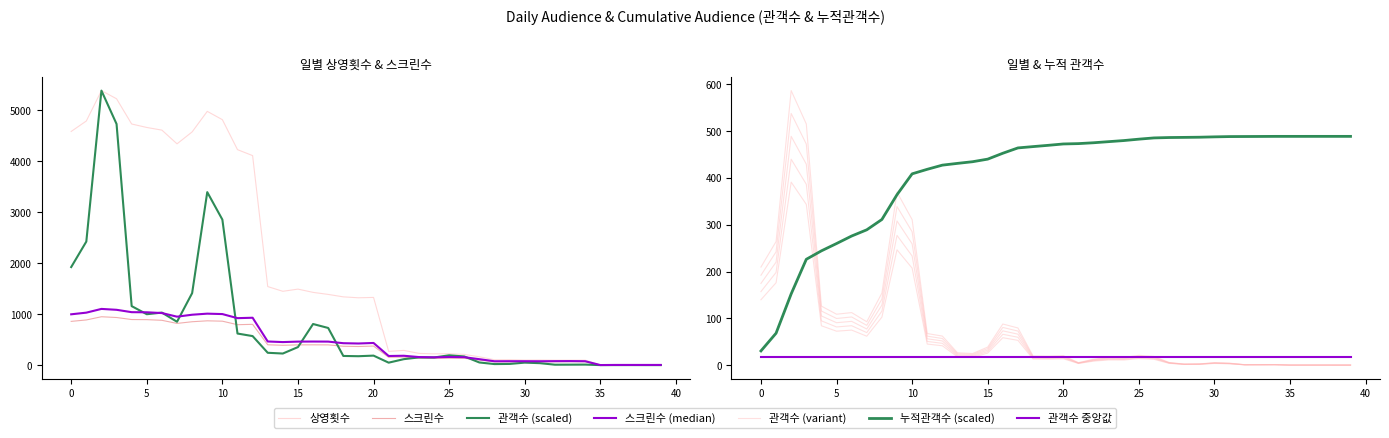

What is the average value of the 상영횟수 series?

1865.8